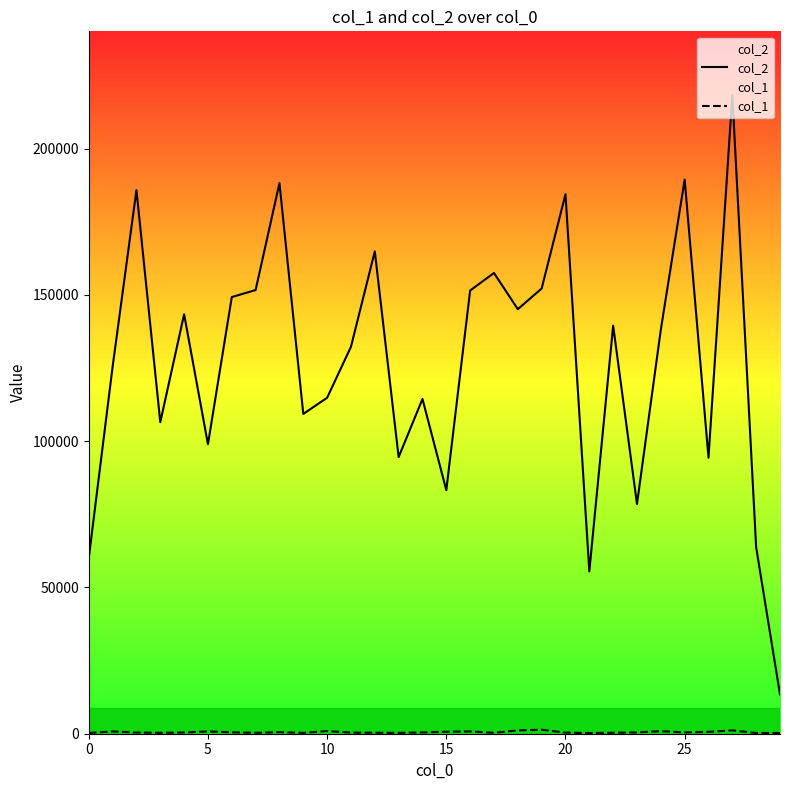

Which series has the largest range (max minus min)?

col_2